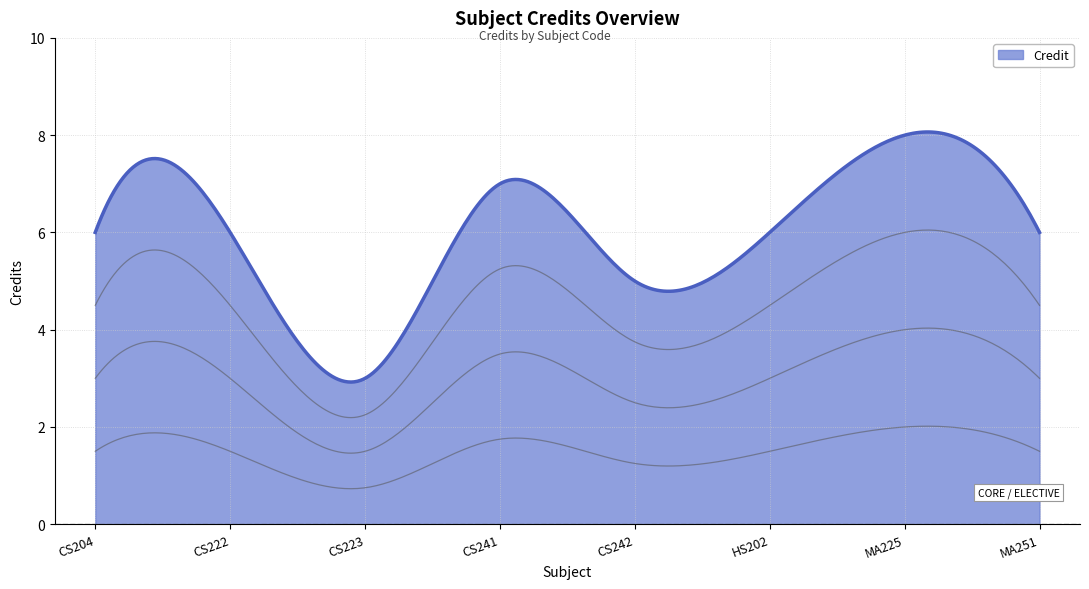

How many interior local valleys (lower than both neighbors) does the data have?

2